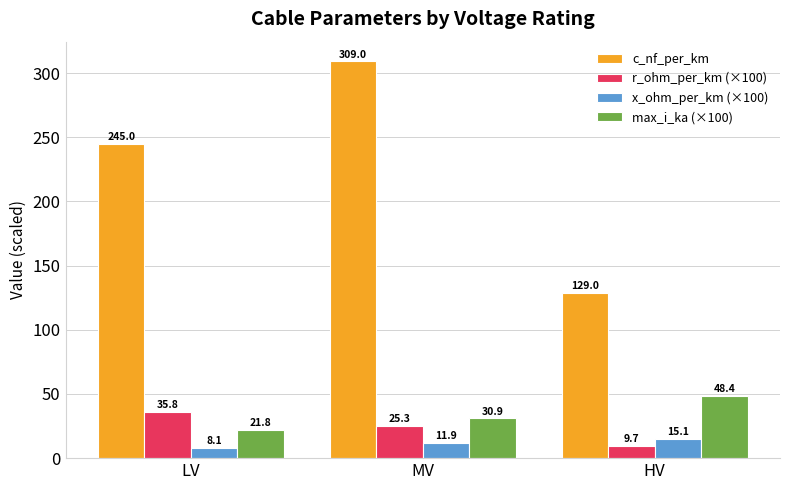

Where is max_i_ka (×100) nearest to the value 35?

MV